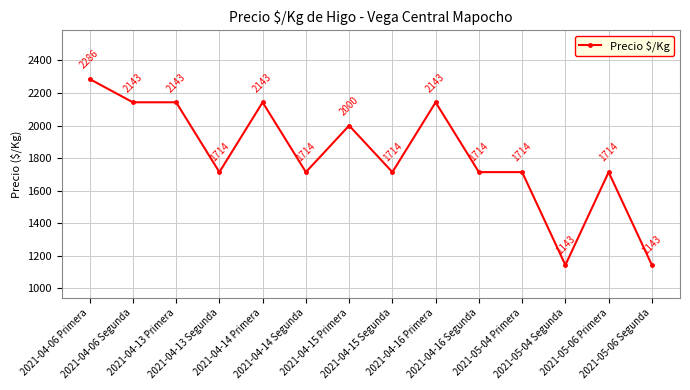

What is the difference between the maximum and second lowest values?

1143